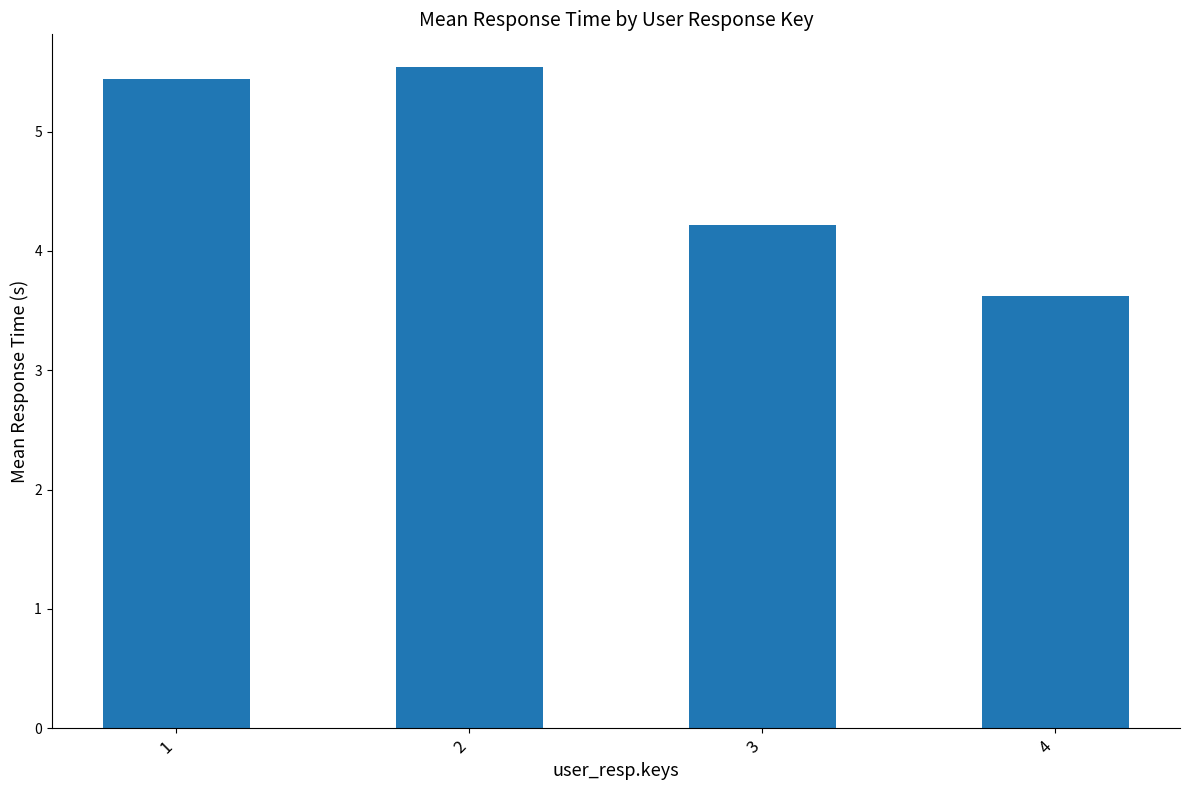

At which label does the data first exceed 5?

1